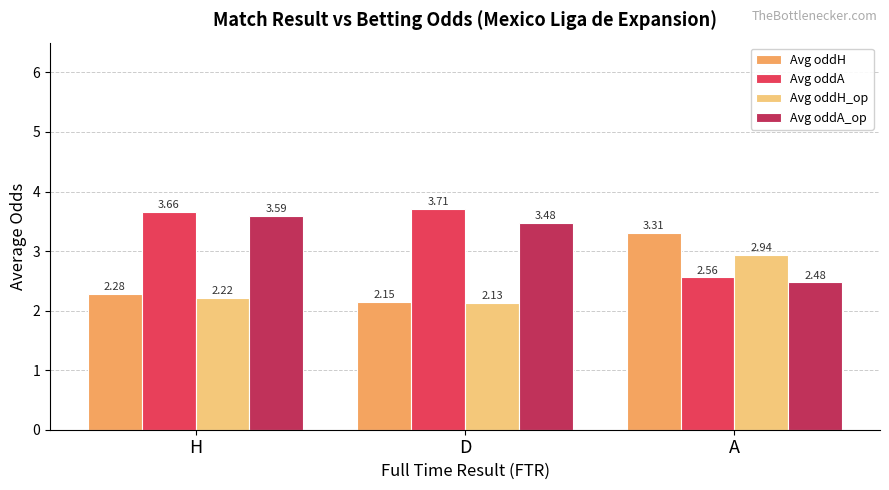

Which category has the lowest value in the Avg oddA series?

A